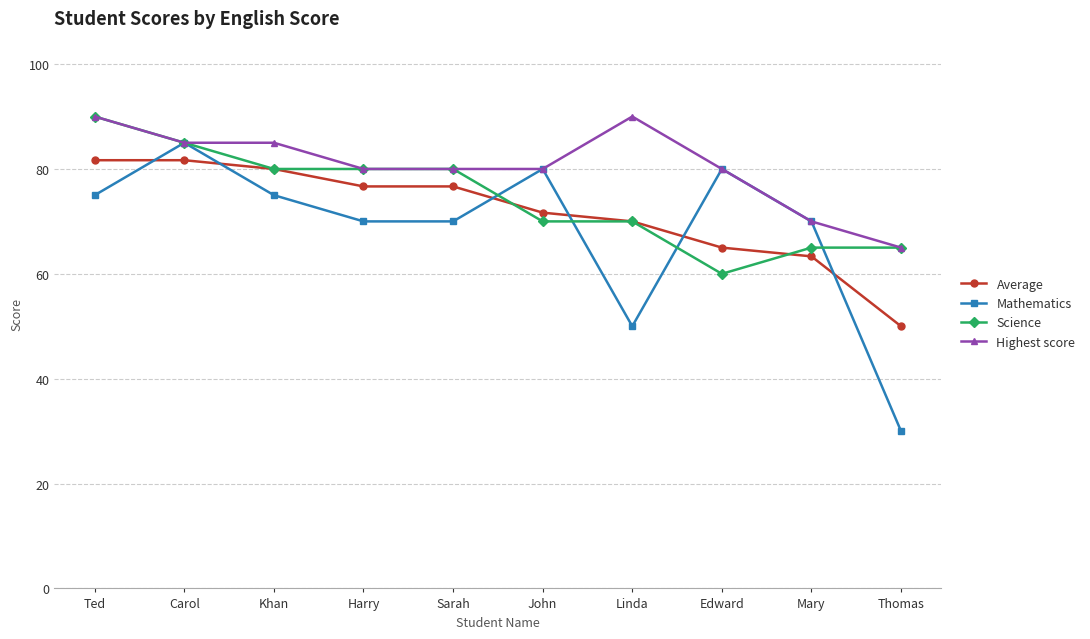

Is it true that Science equals 80.0 at Sarah?

True